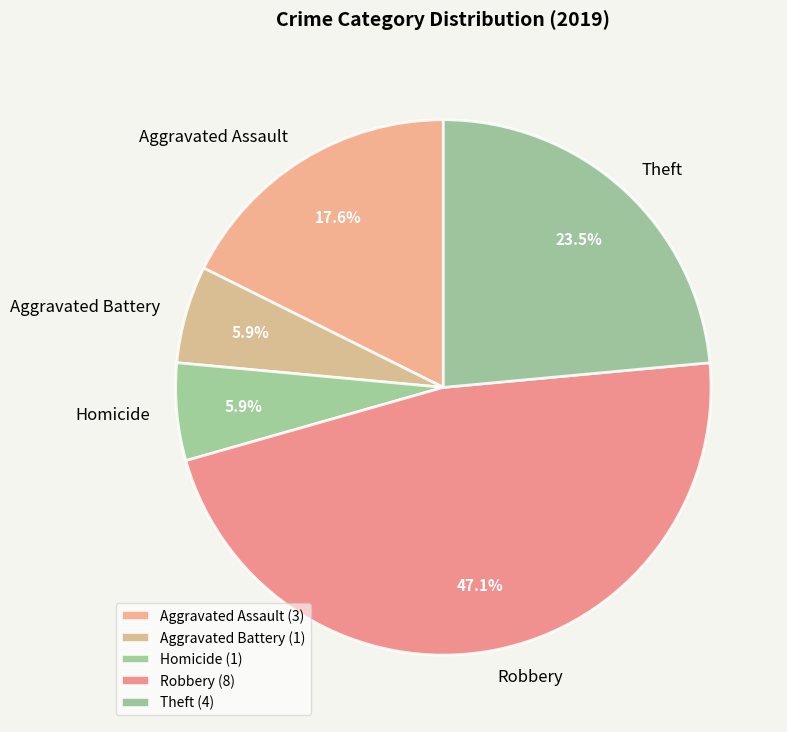

To the nearest percent, what is the combined percentage of Theft and Aggravated Battery?

29%